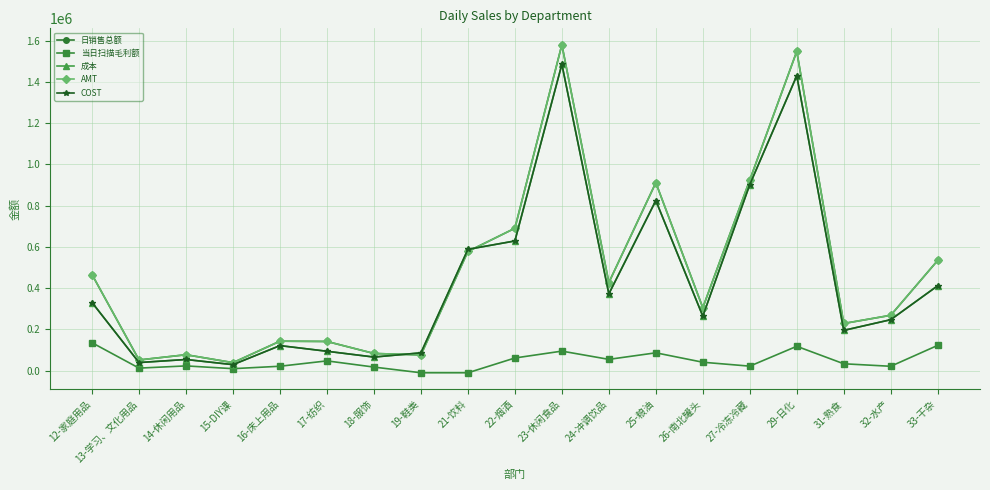

How many interior local valleys does the 日销售总额 series have?

6